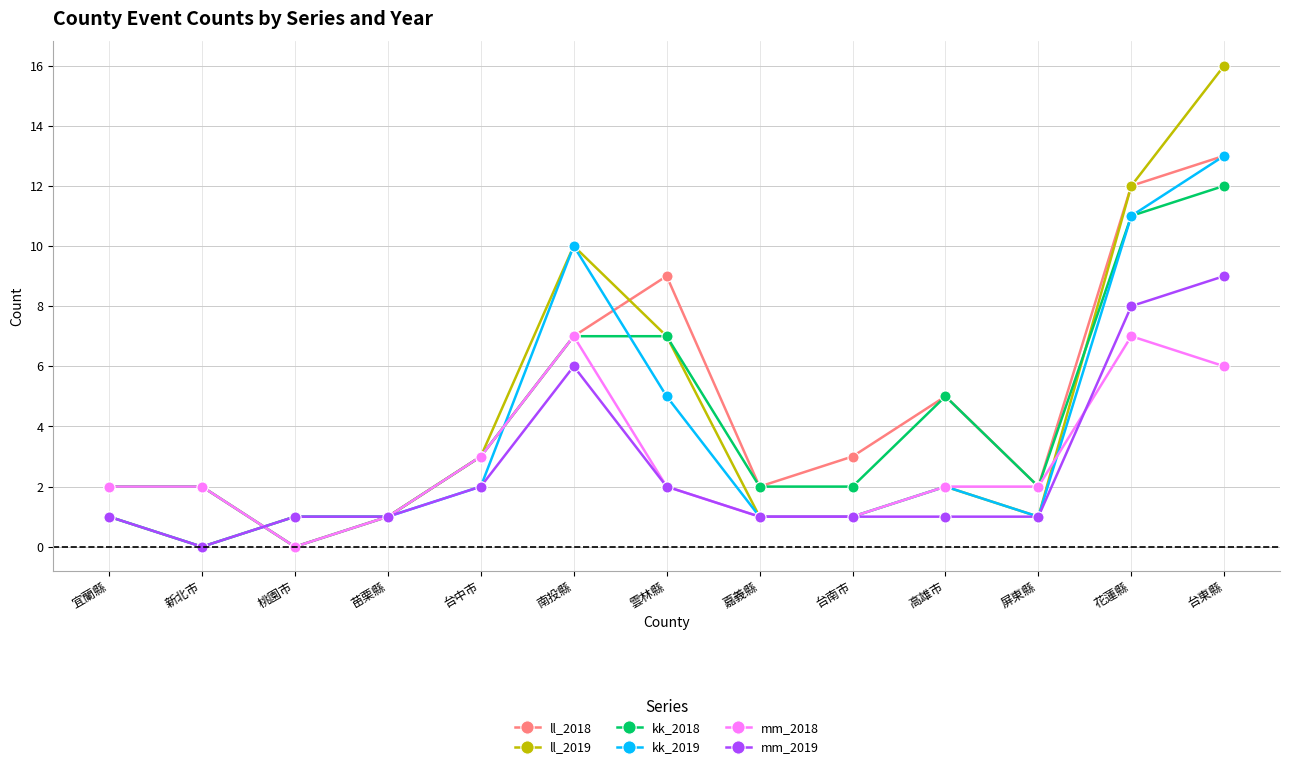

Which category has the highest value in the ll_2018 series?

台東縣